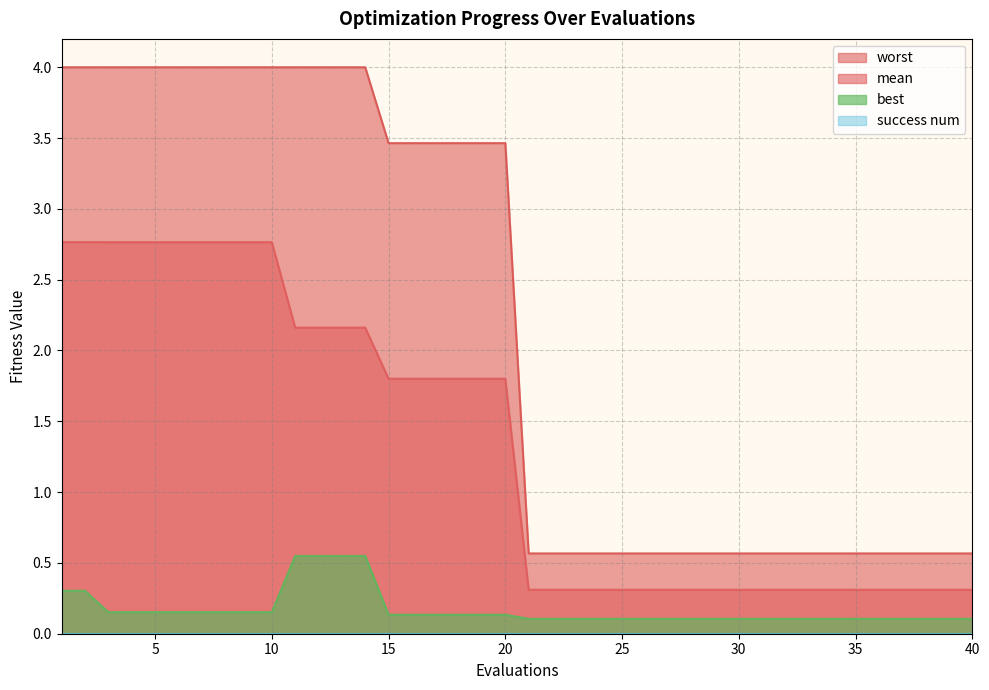

What is the greatest value displayed?

4.0